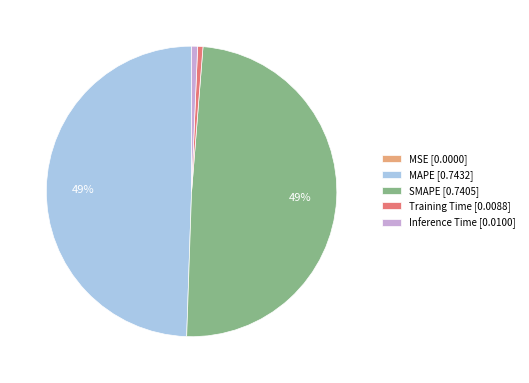

To the nearest percent, what is the combined percentage of Training Time [0.0088] and MAPE [0.7432]?

50%